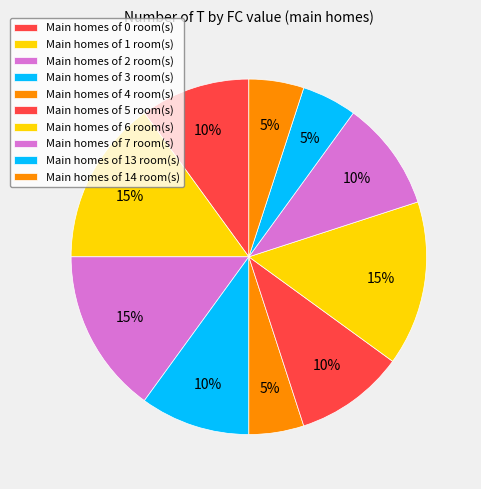

What is the smallest slice in the pie chart?

FC=4